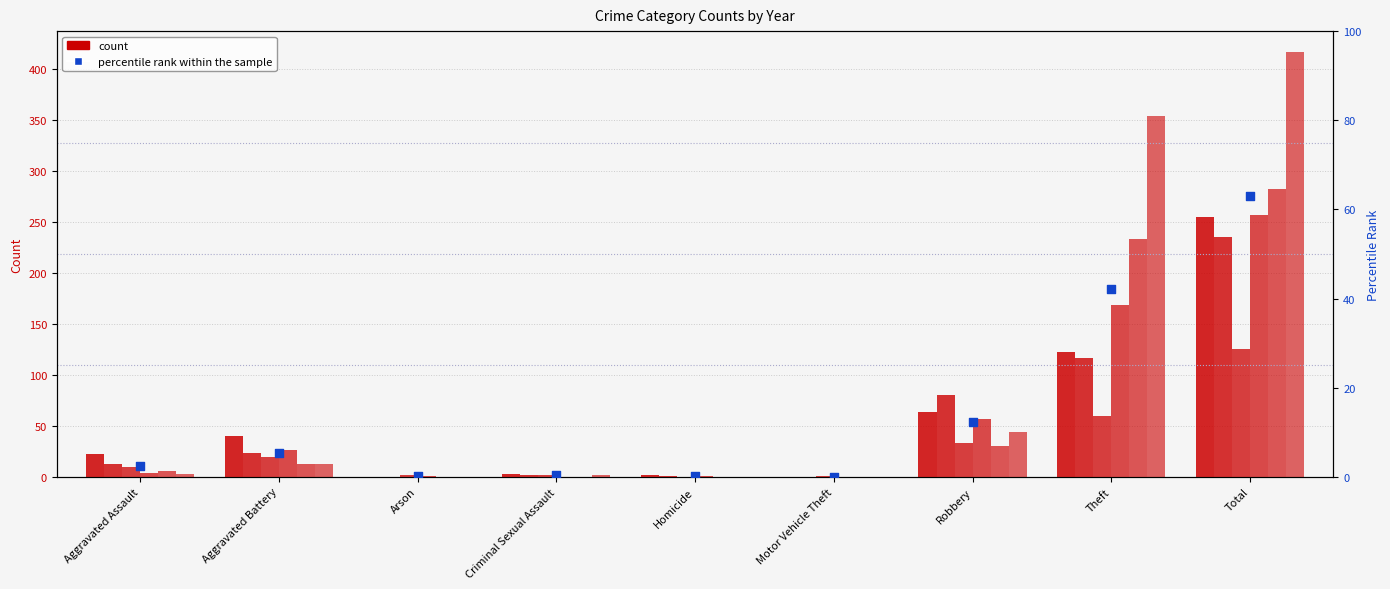

Between Aggravated Battery and Motor Vehicle Theft, which is larger?

Aggravated Battery